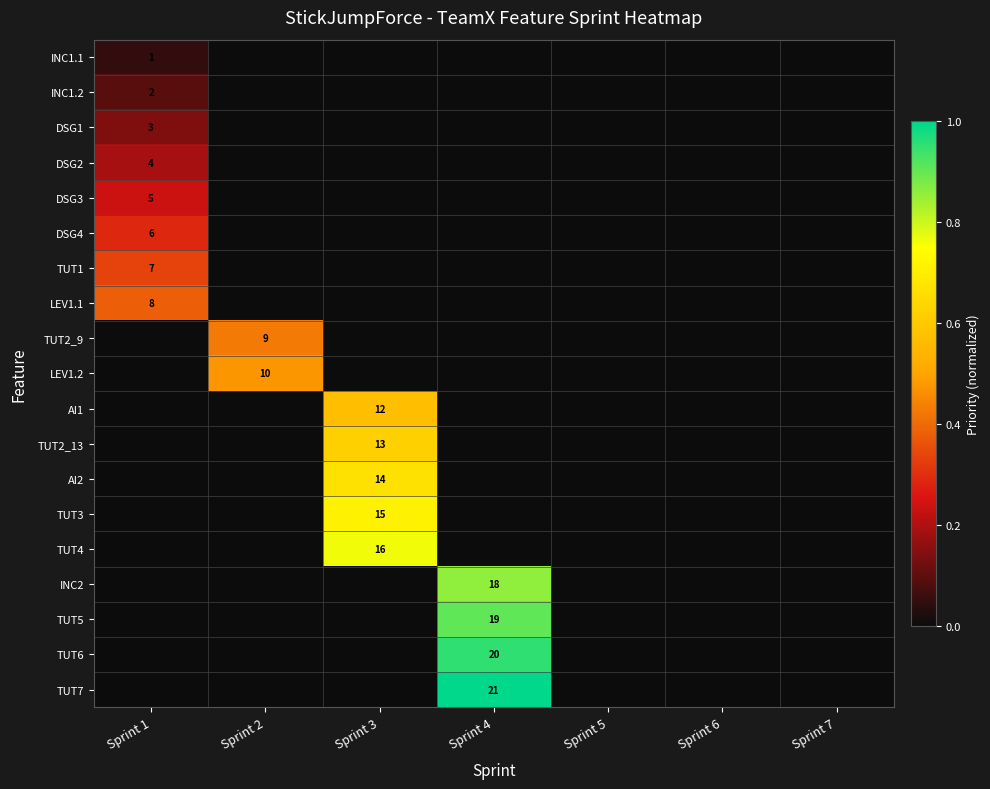

Is it true that DSG1 equals 3 at Sprint 1?

True